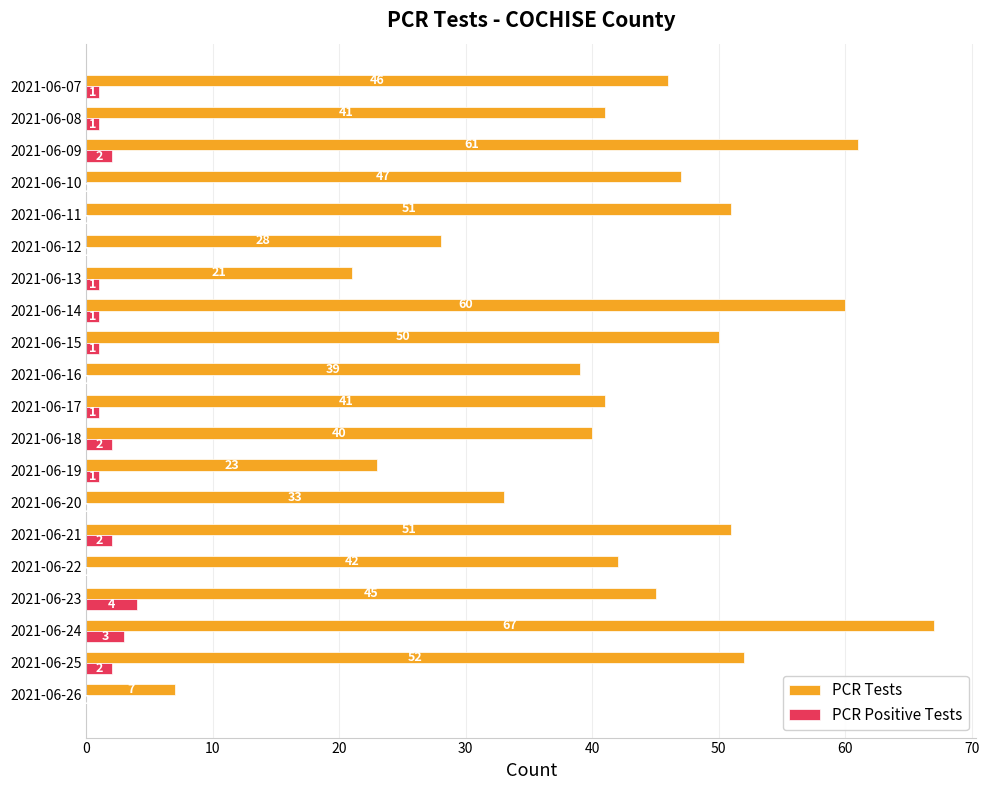

The PCR Positive Tests series shows 0 at 2021-06-12. True or false?

True